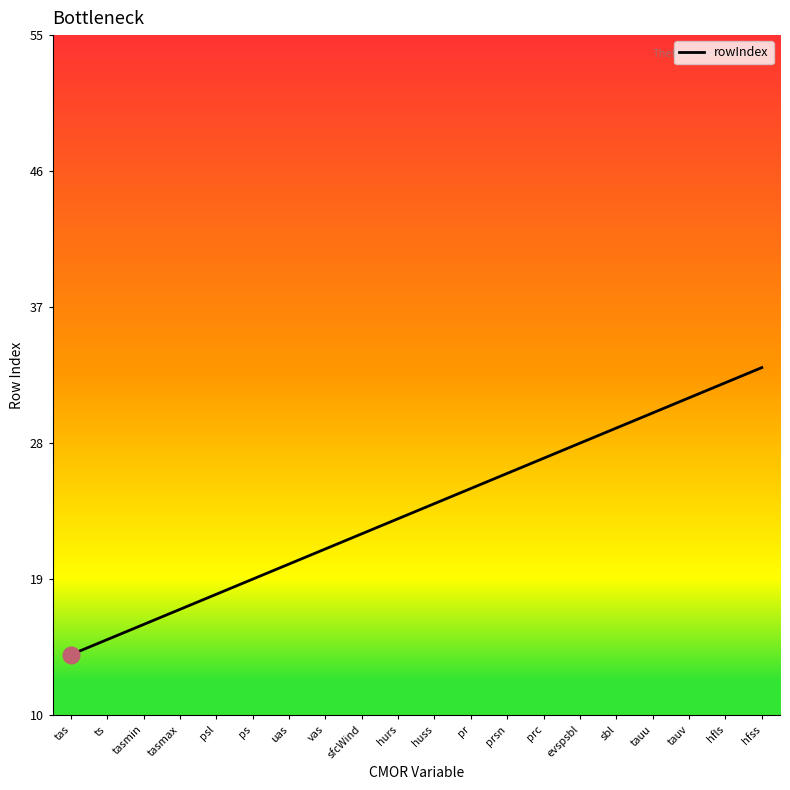

The value at vas is 21. True or false?

True